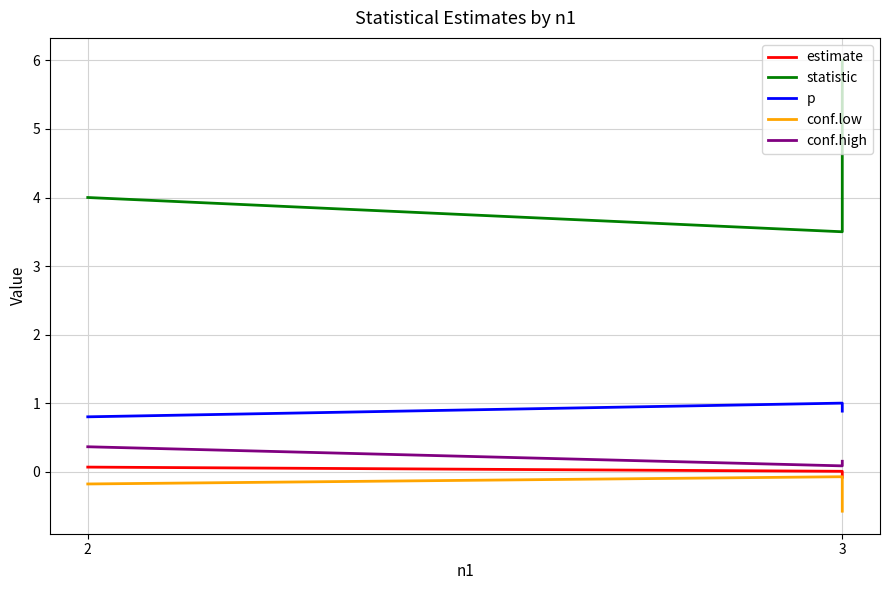

What is the spread (max minus min) of values at 2?

4.2